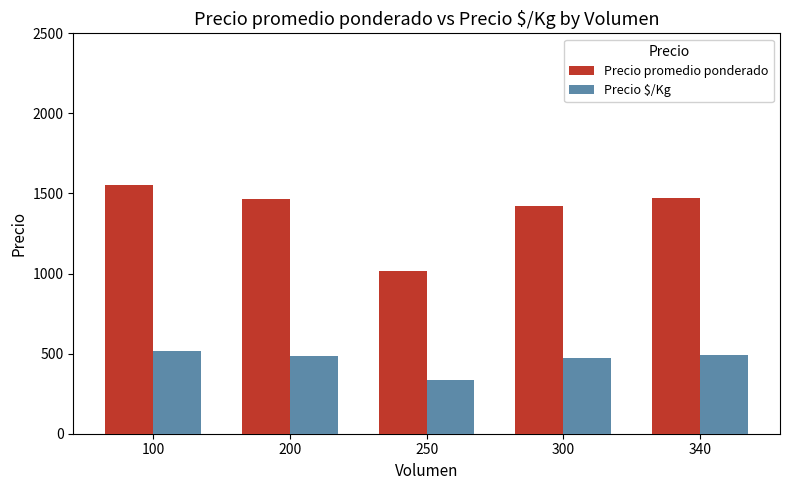

List the series in order of their overall mean, lowest first.

Precio $/Kg, Precio promedio ponderado